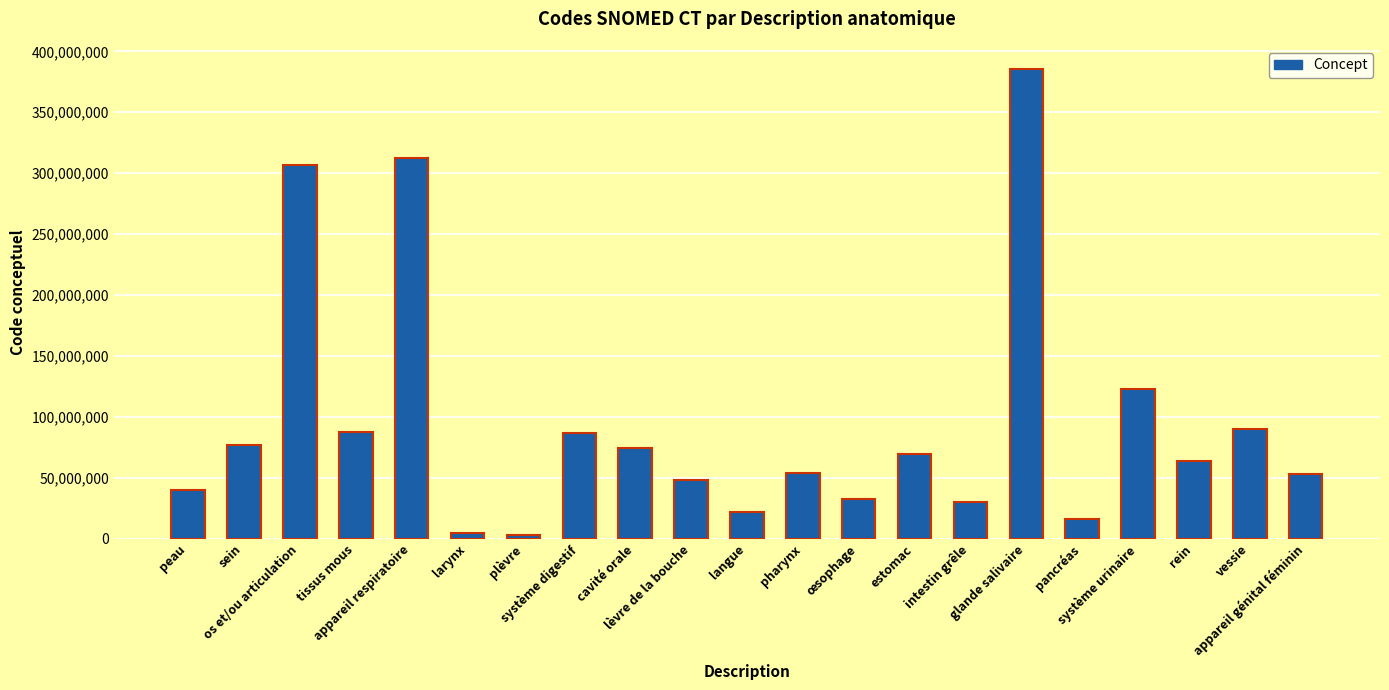

What is the average value?

94296338